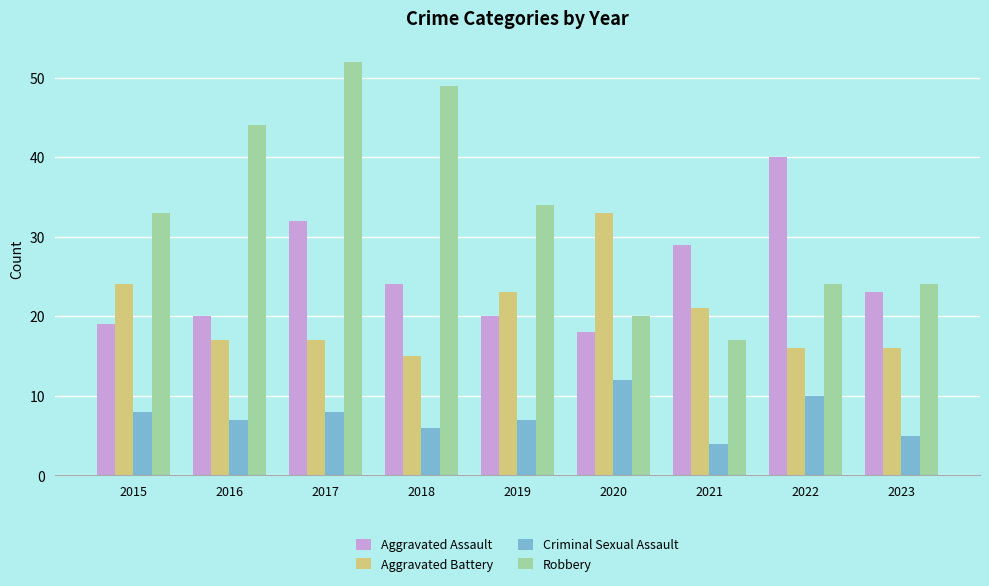

At which category does the chart reach its peak across all series?

2017